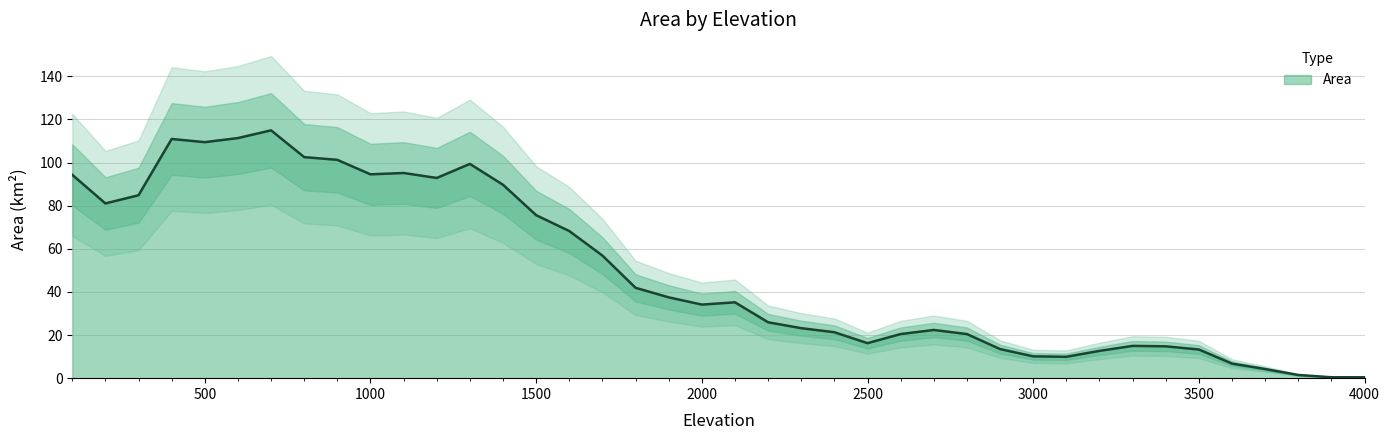

Does the chart display data point markers on the line(s)?

No